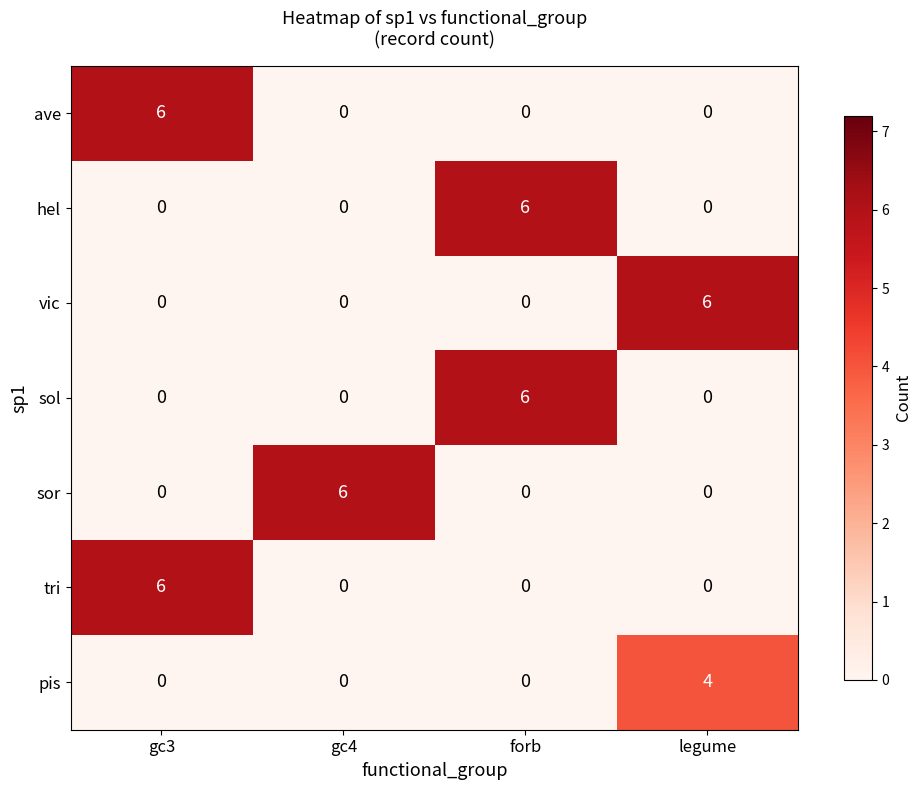

Is it true that ave equals 0 at legume?

True